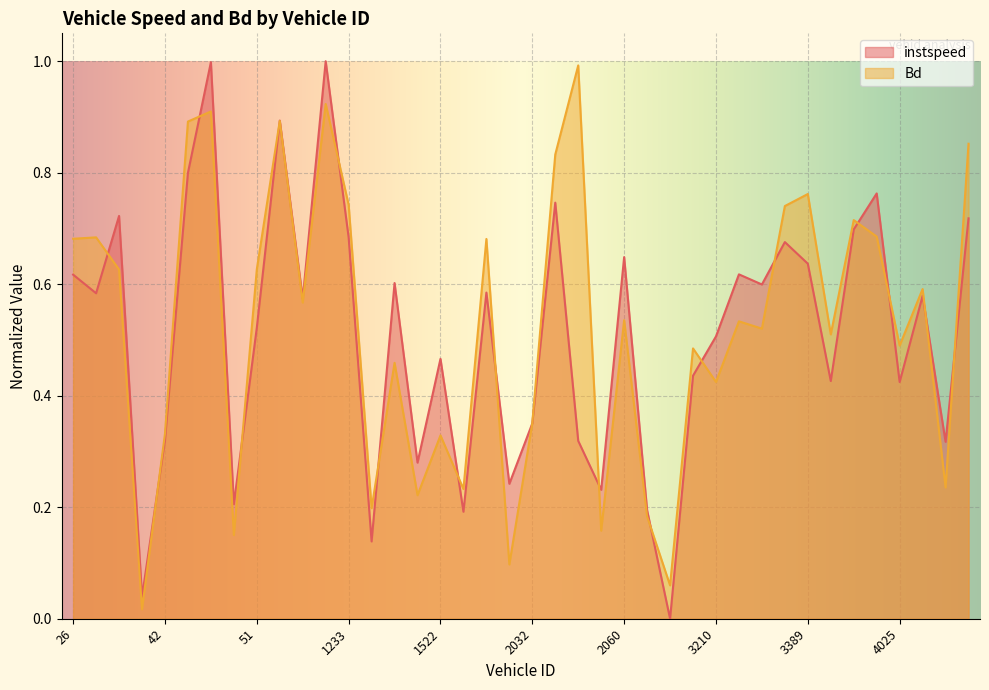

Is it true that instspeed equals 0.7 at 1233.0?

True